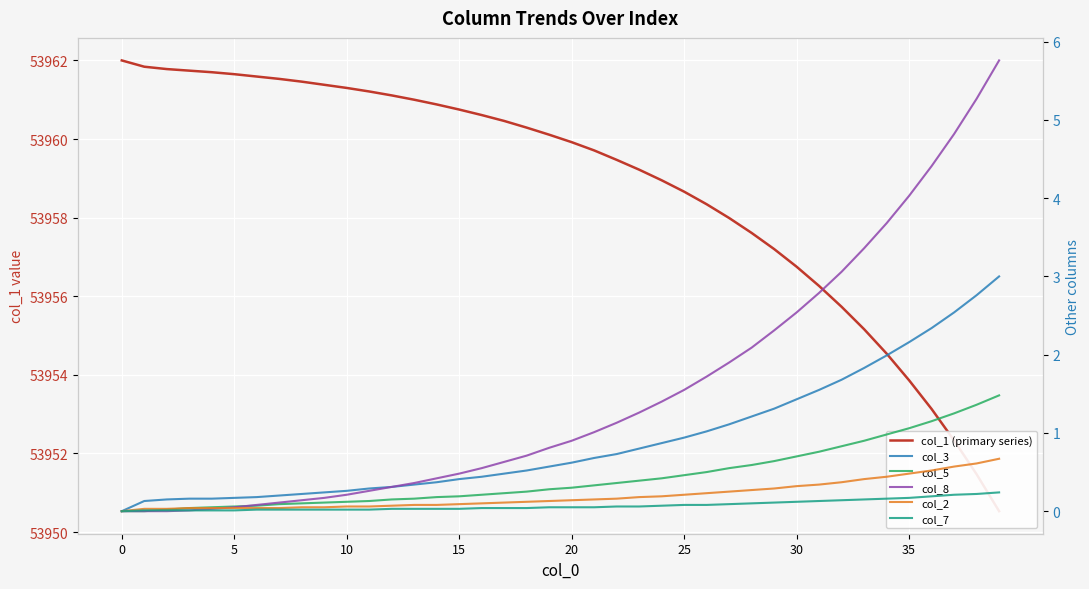

Is this an area chart (filled region under the line)?

No